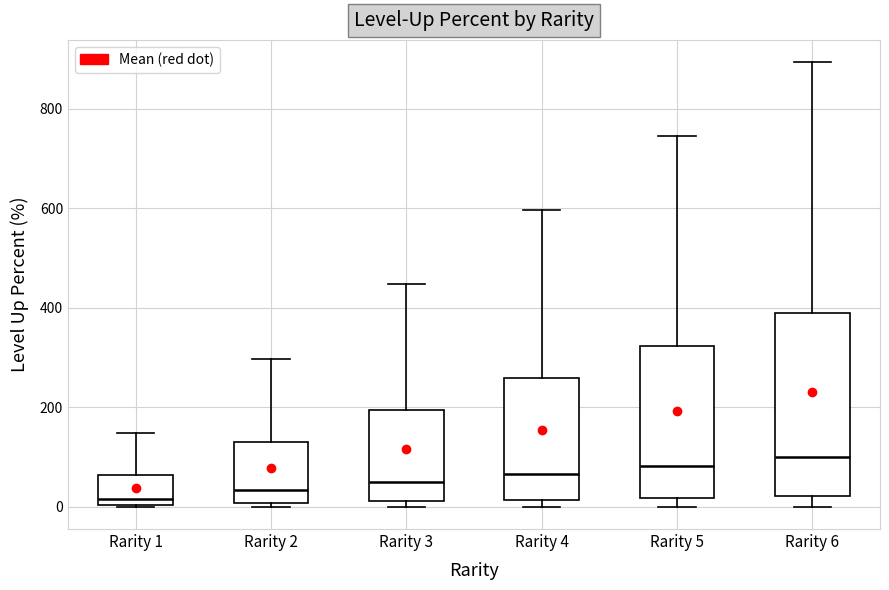

Where does the upper whisker of the box for Rarity 6 end on the y-axis? The values are not printed on the chart, so give them approximately, as read against the axis.

900